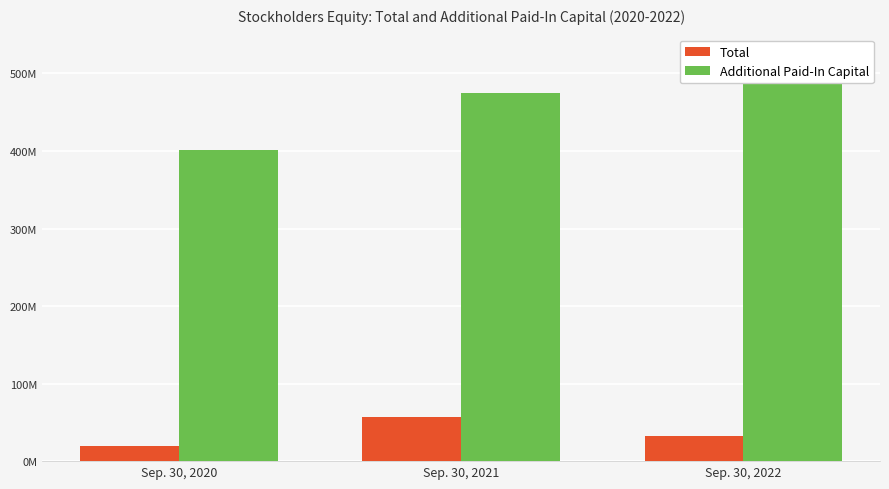

Is it true that Total equals 7321277 at Sep. 30, 2020?

False